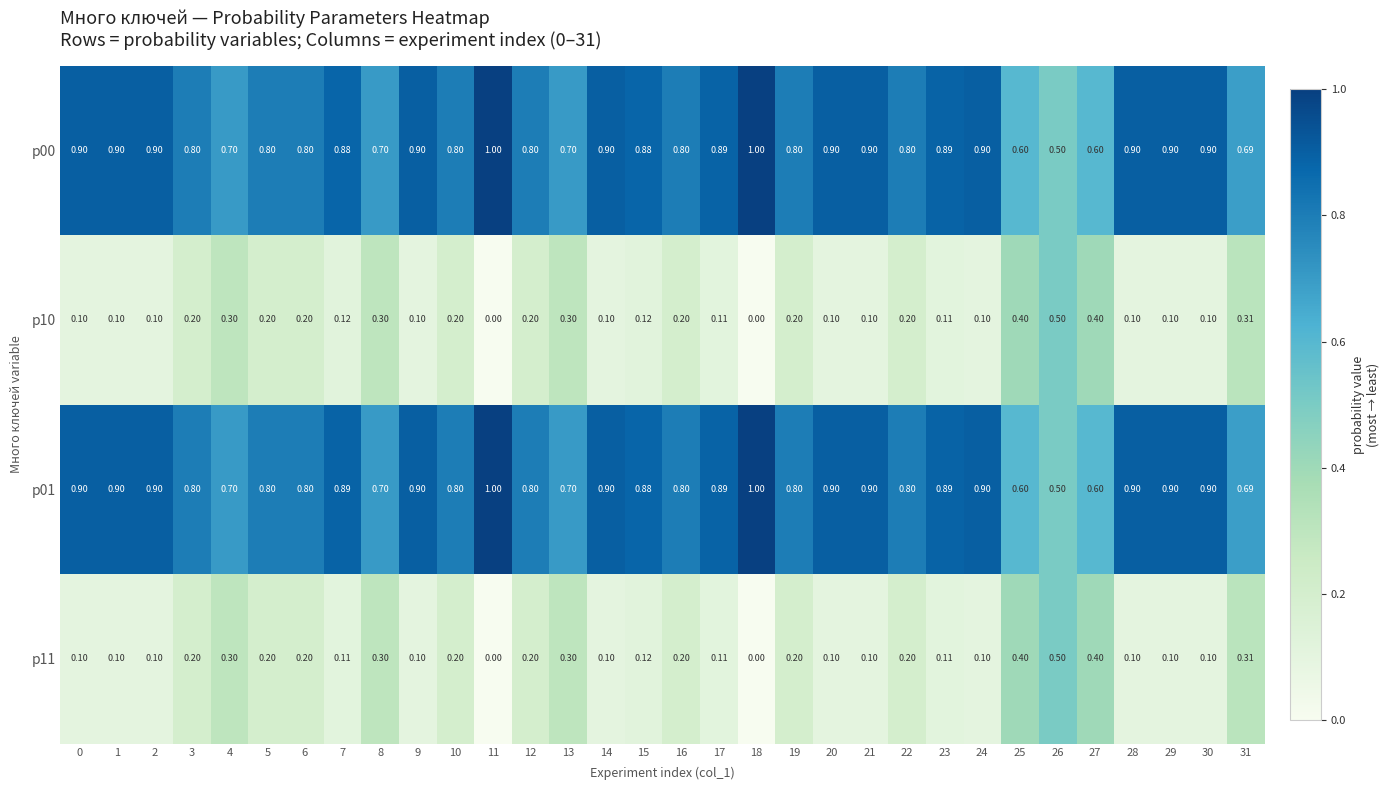

Is the value of p00 at 18 greater than the value of p01 at 30?

Yes